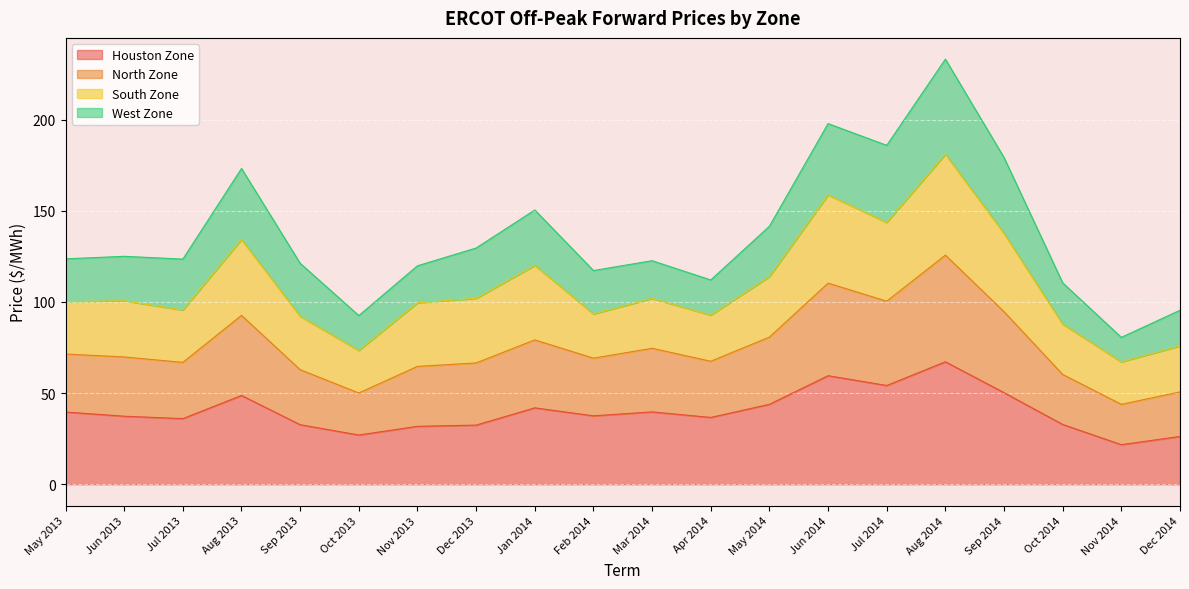

What is the label of the 13th point from the left?

May 2014